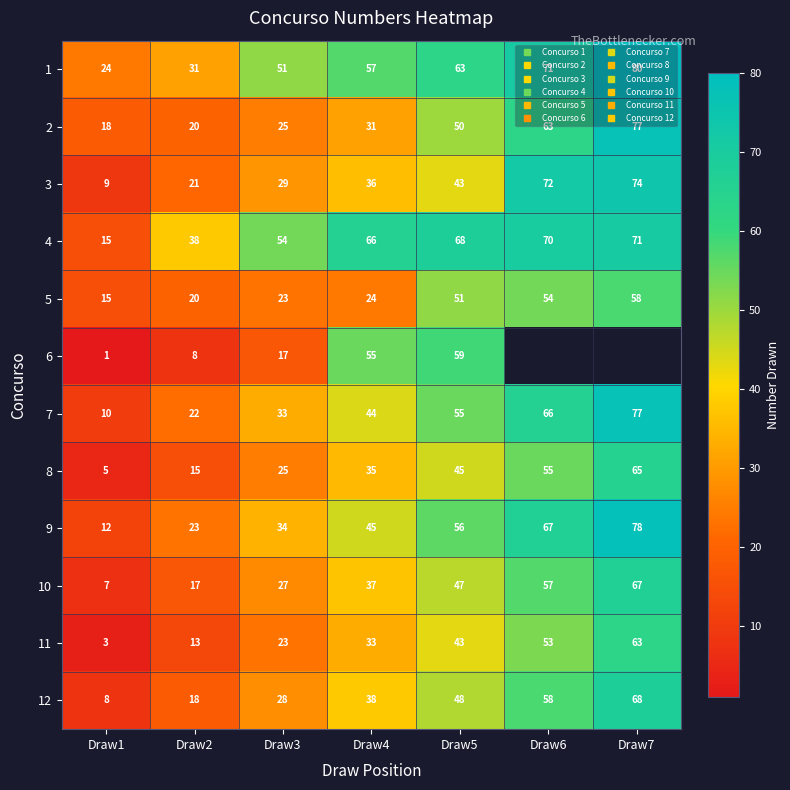

True or false: 8 has a value of 35.0 at Draw4.

True